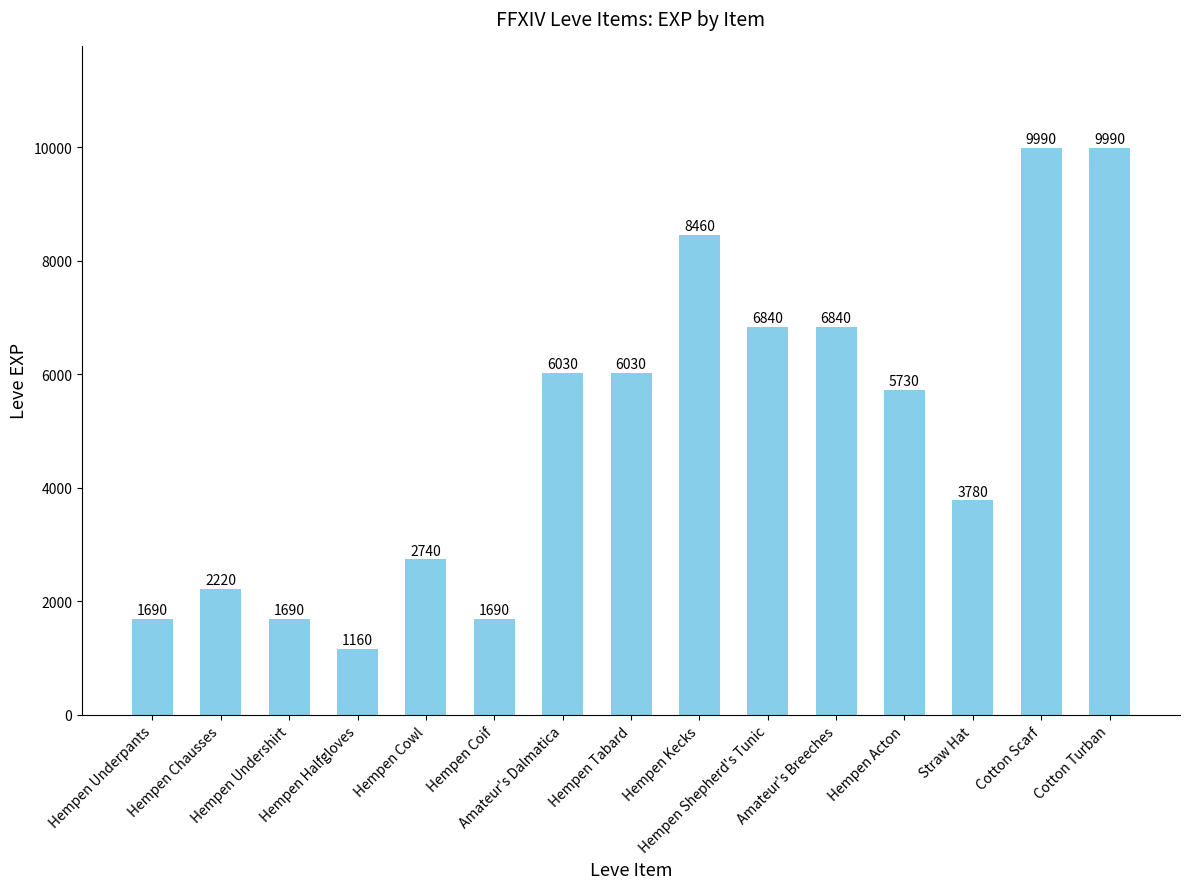

What position from the left is Amateur's Dalmatica?

7